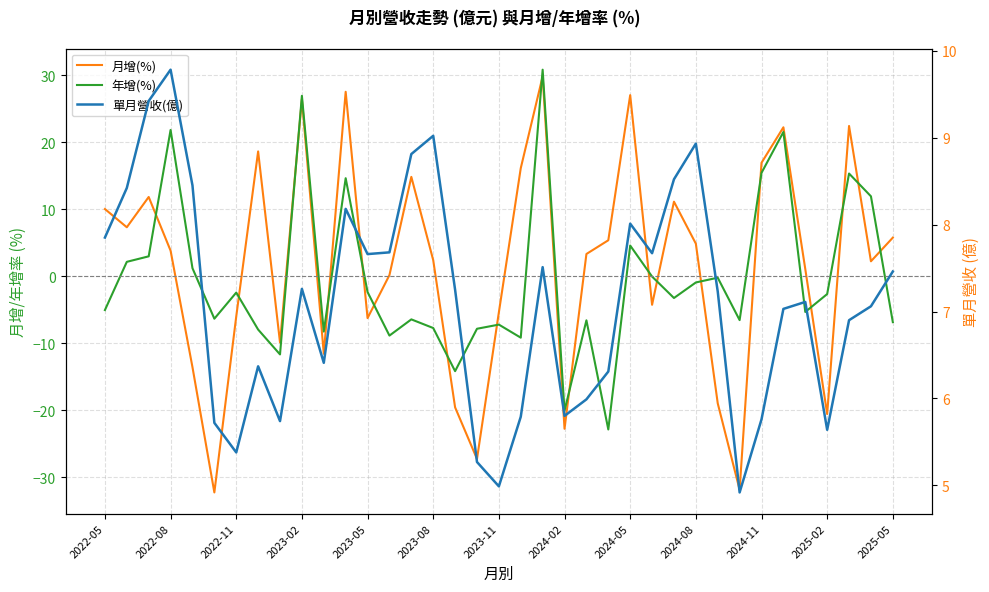

What is the value of the 月增(%) point at the 33rd from the left?

1.0